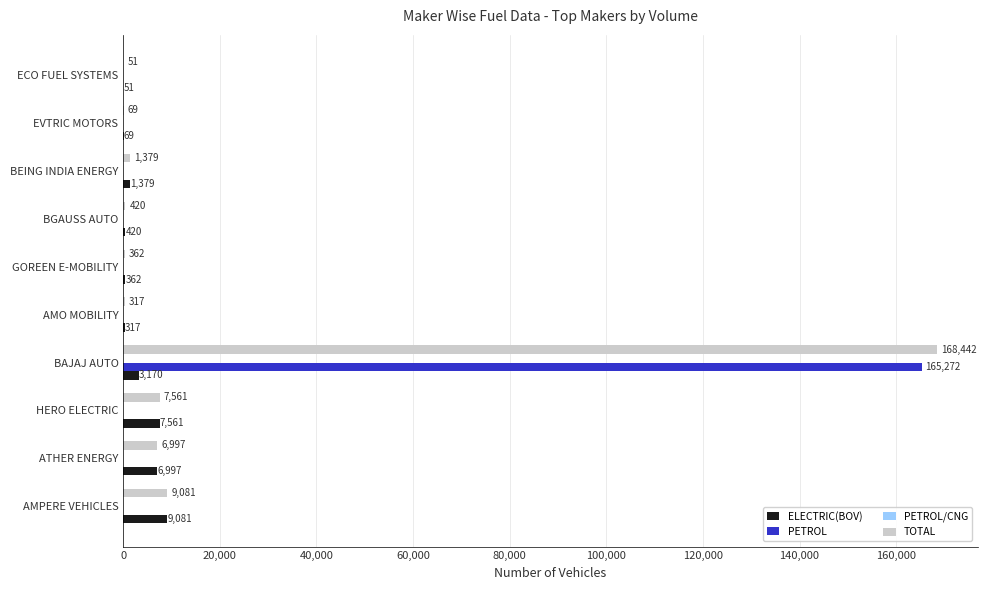

Between ATHER ENERGY and BAJAJ AUTO, which series saw the biggest shift?

PETROL